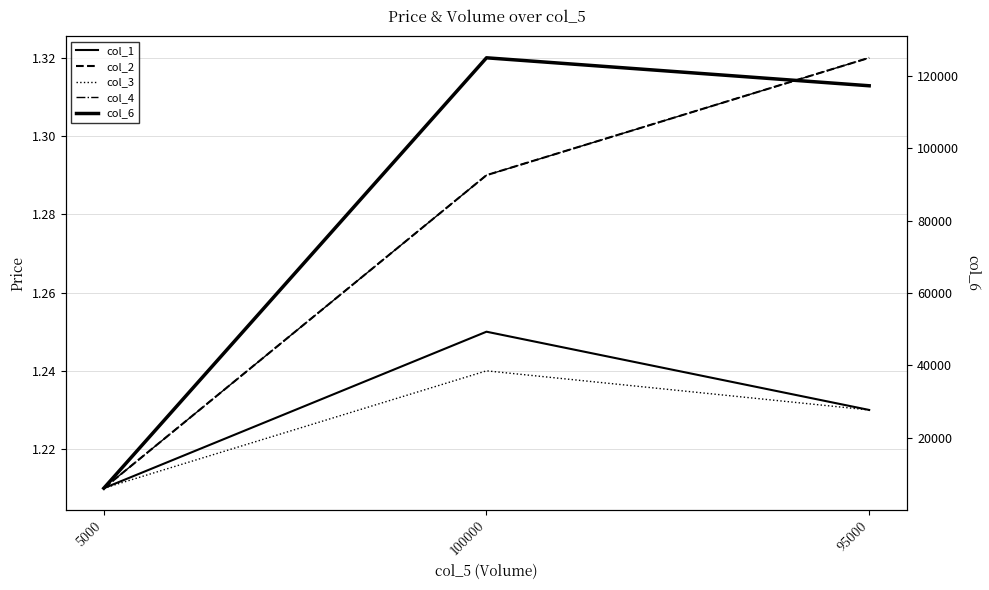

At which category is the sum across all series the highest?

100000